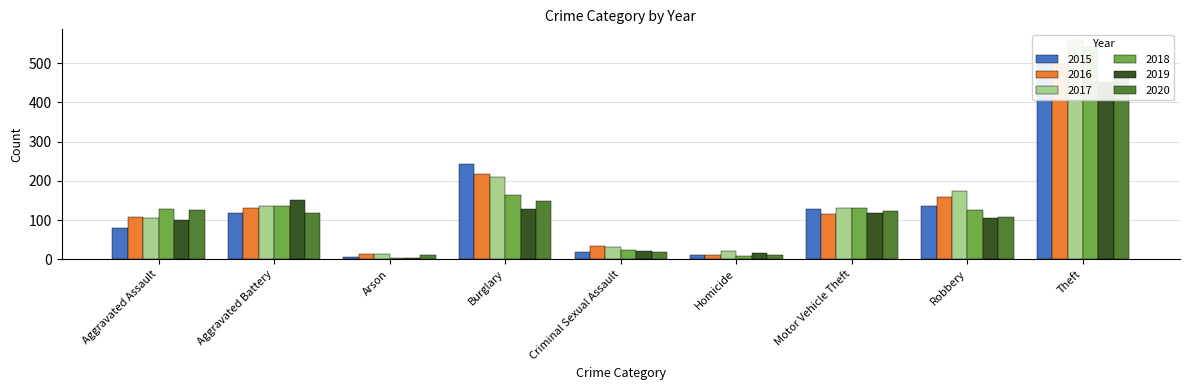

Which category has the lowest value in the 2016 series?

Homicide